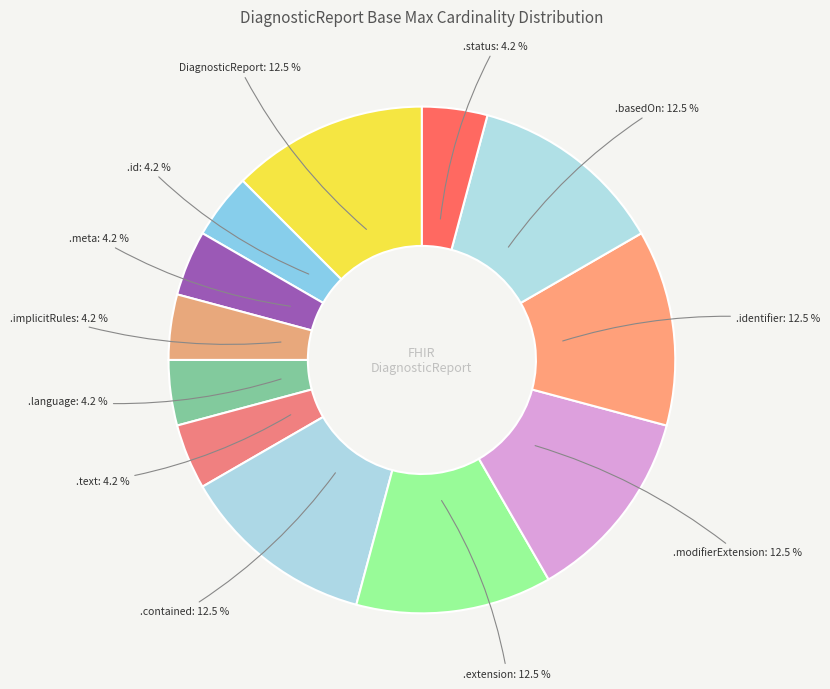

What portion of the pie excludes .implicitRules?

95.8%